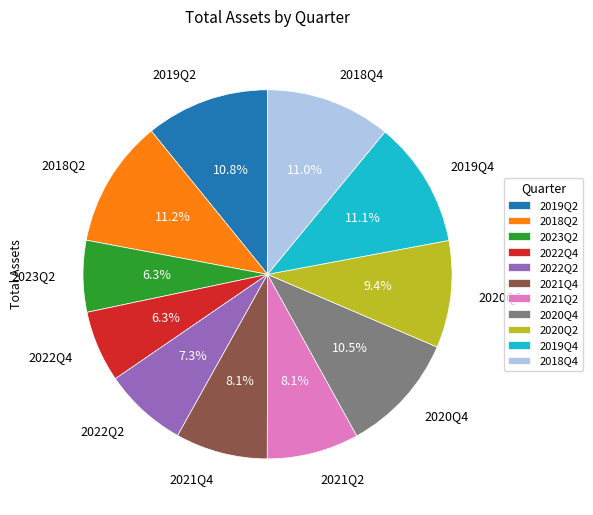

What is the total percentage of 2022Q4 and 2018Q2?

17.5%